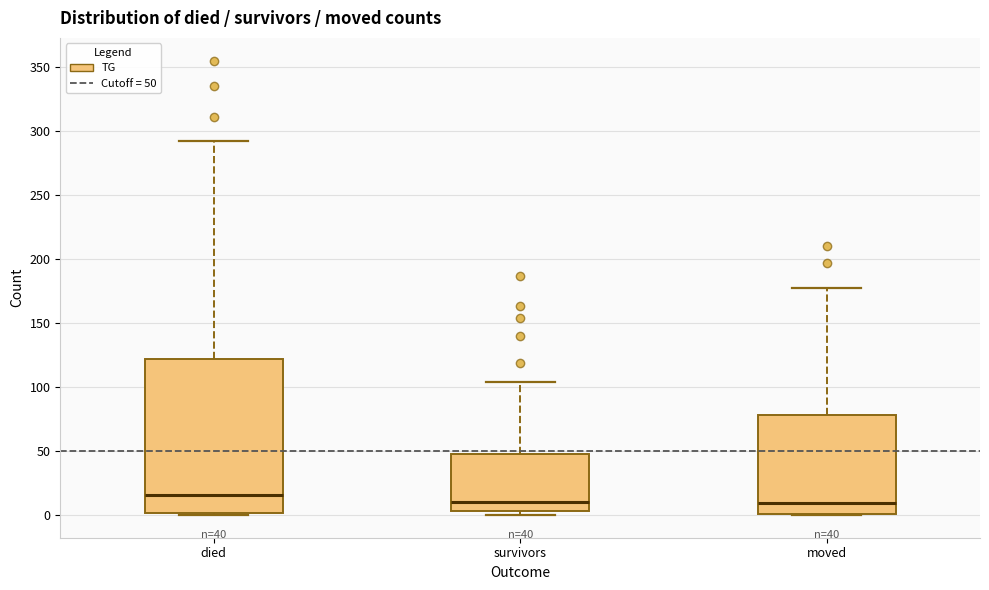

Which box is the tallest, from its lower edge to its upper edge?

died